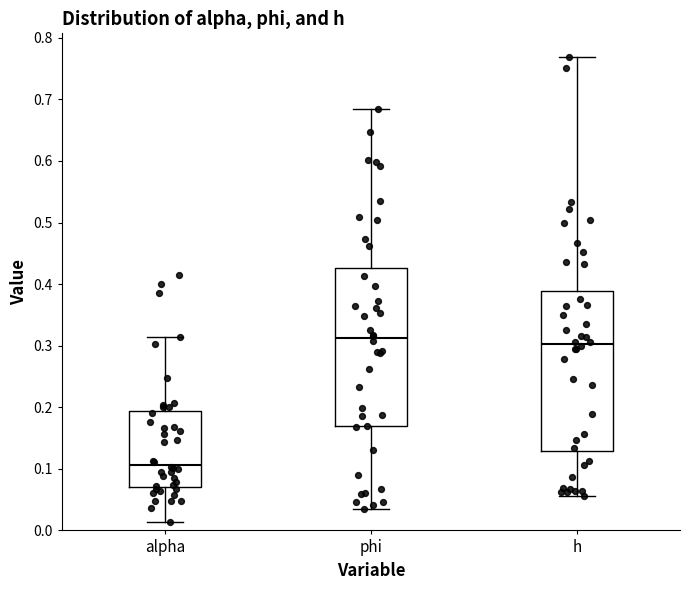

Reading left to right, read every box against the y-axis: the position of its median line, the range the box covers, and the ends of its whiskers. The values are not printed on the chart, so give them approximately, as read against the axis.

alpha: median 0.11, box 0.07 to 0.19, whiskers 0.01 to 0.31
phi: median 0.31, box 0.17 to 0.43, whiskers 0.03 to 0.68
h: median 0.30, box 0.13 to 0.39, whiskers 0.06 to 0.77